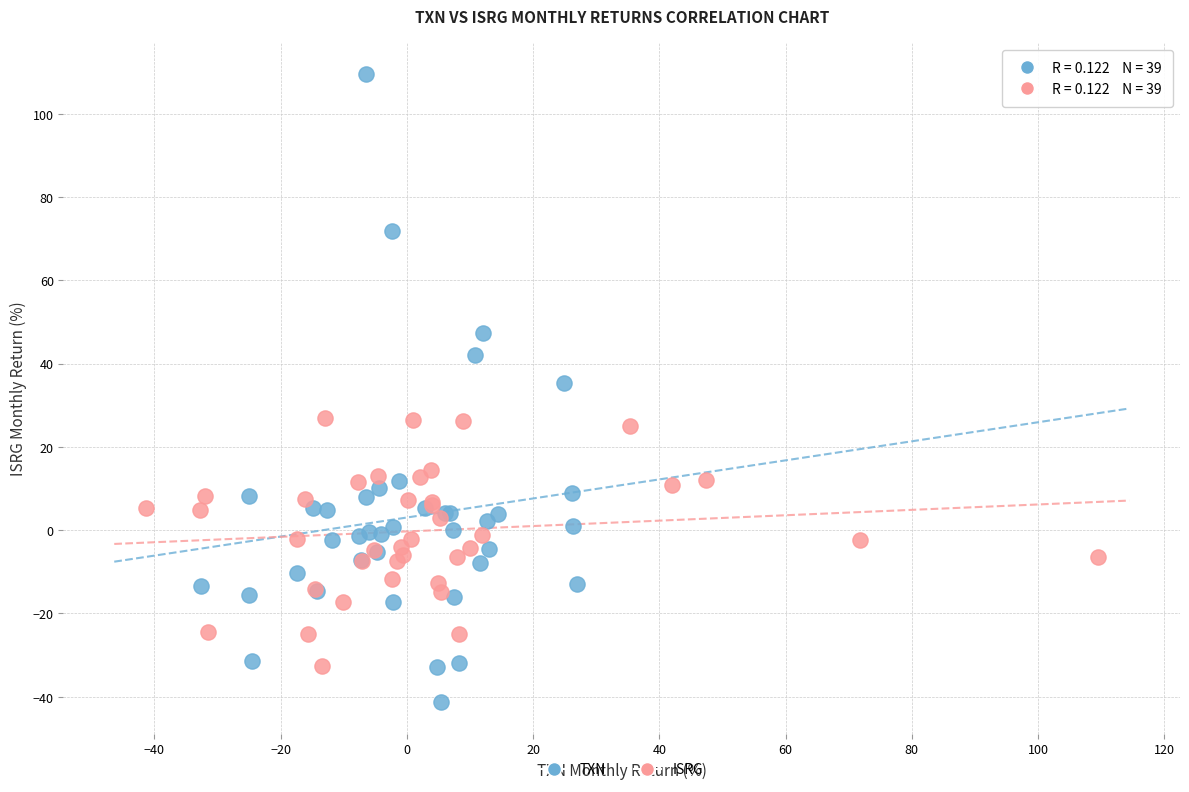

Which series contains the highest Y value?

TXN